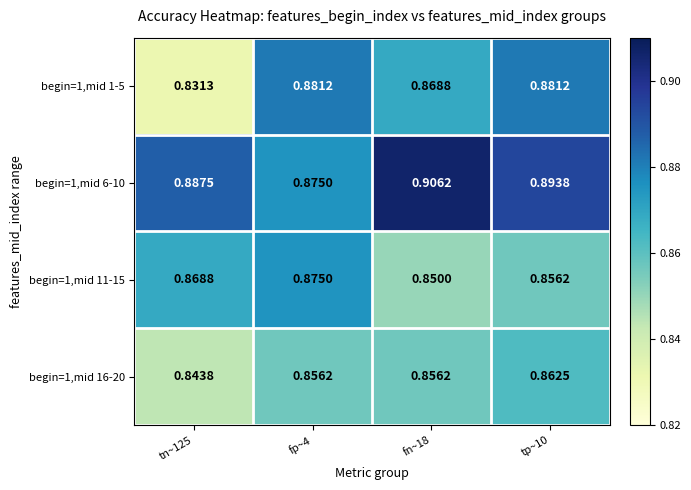

What is the total value across all series at fn~18?

3.5